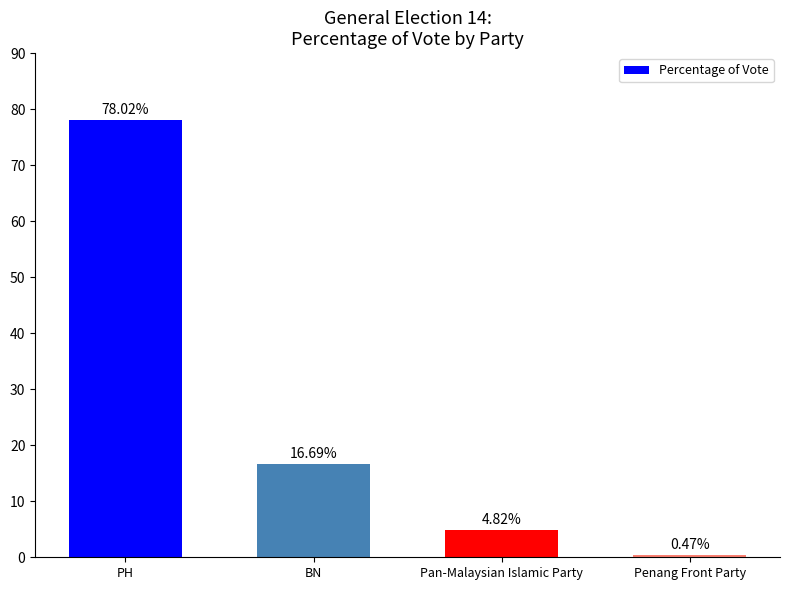

What is the value of the 2nd bar from the left?

16.7